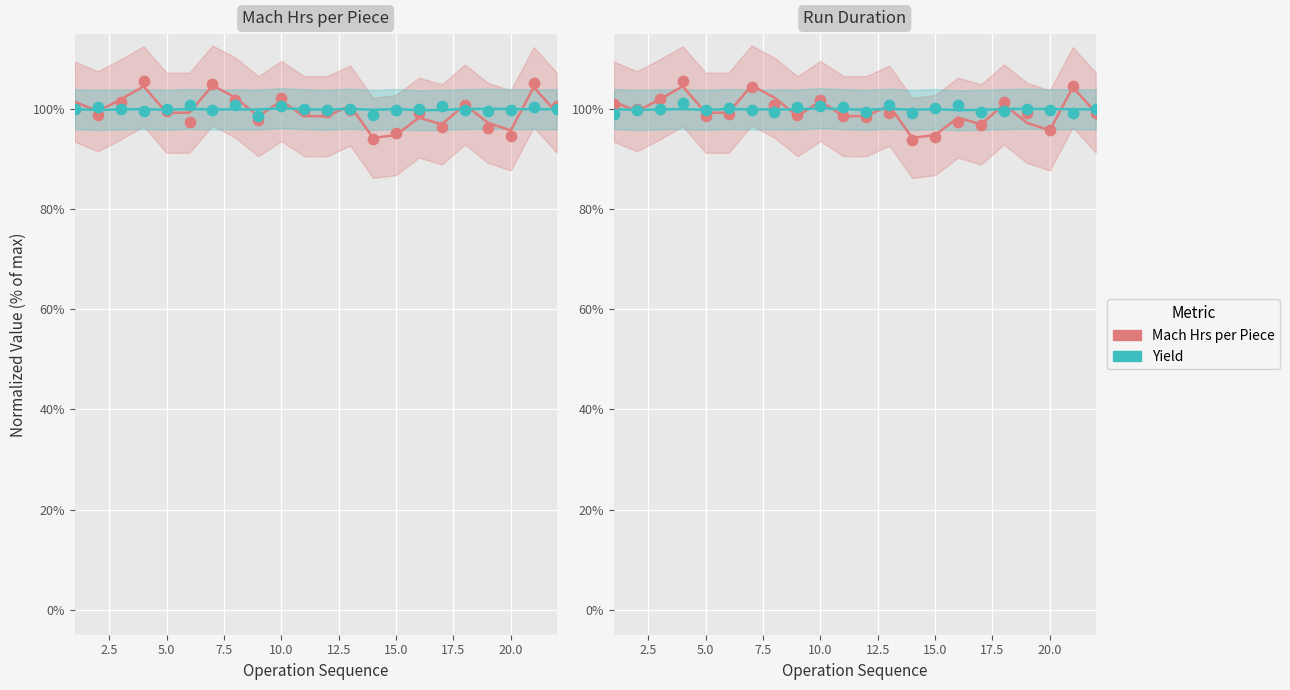

What are all the series names shown in the legend?

Mach Hrs per Piece, Yield